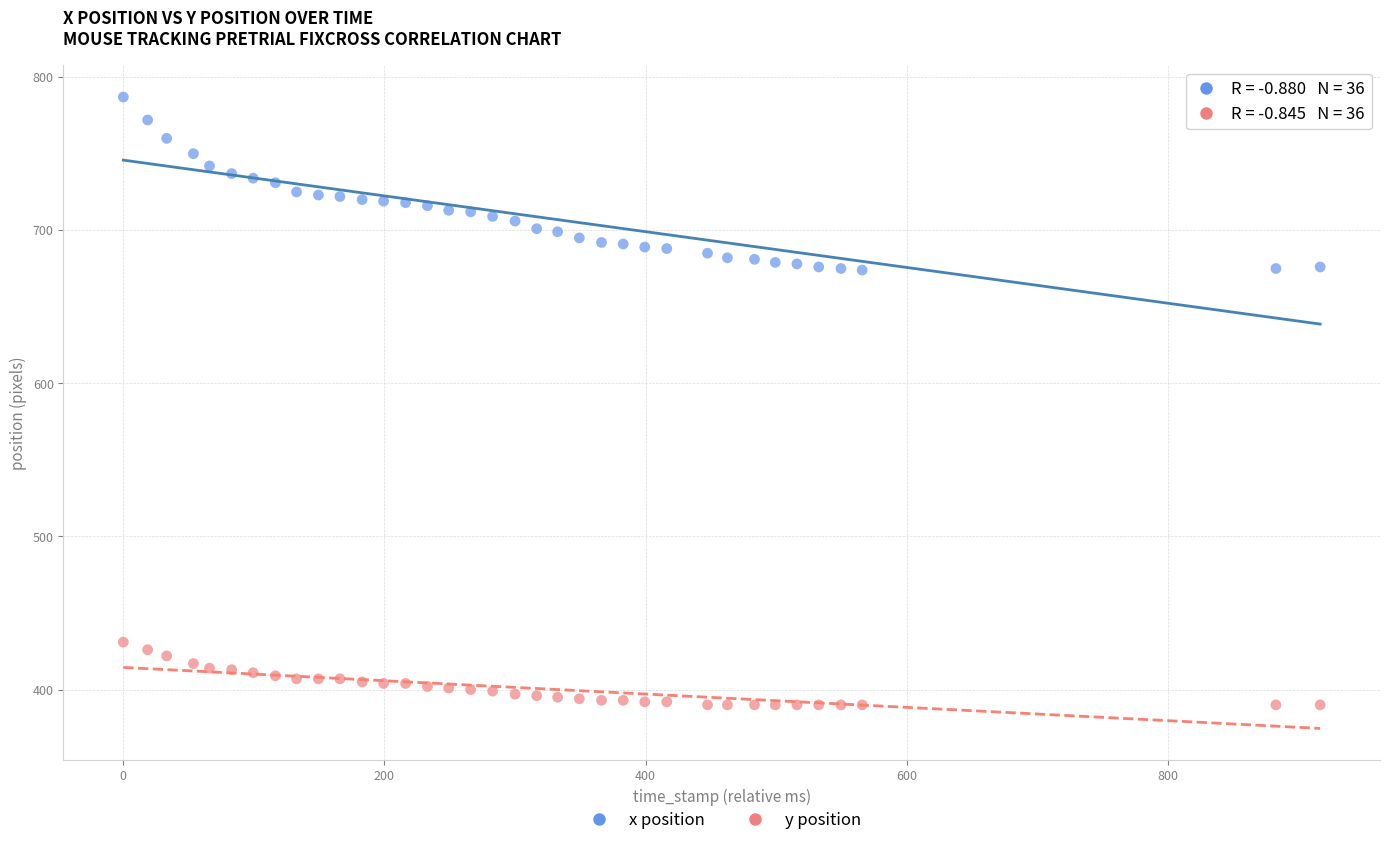

Which series contains the highest Y value?

x position